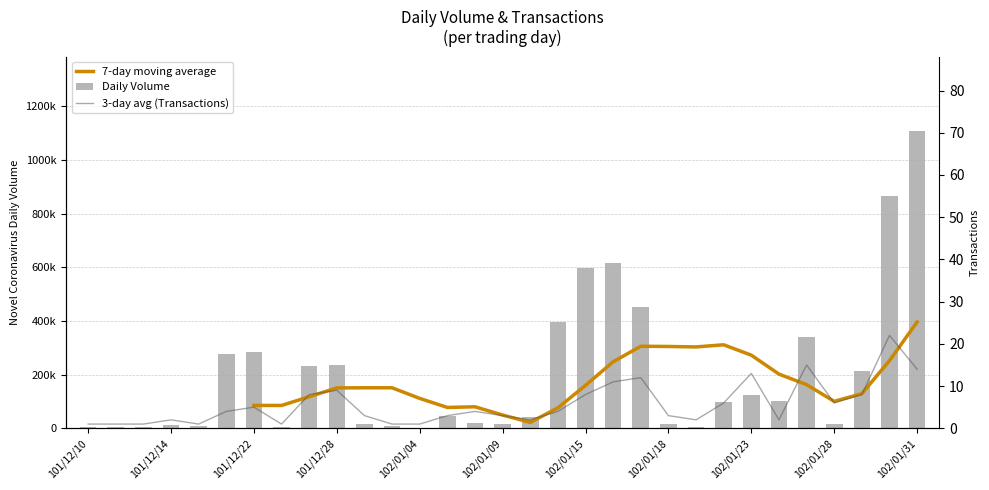

What is the value of the 7-day moving average bar at the 7th from the left?

85285.7